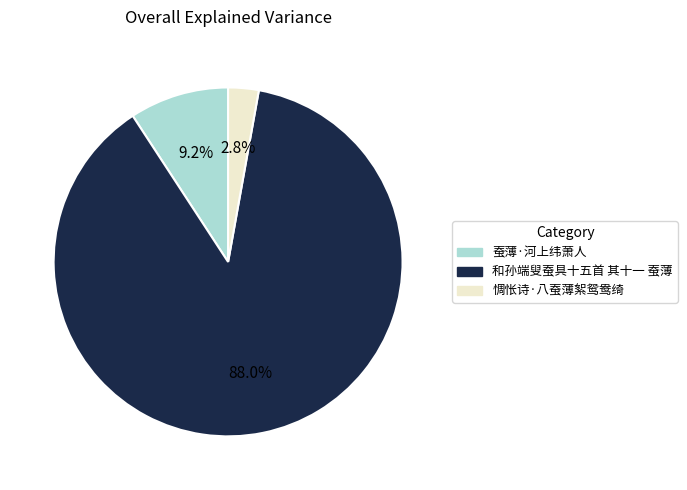

Which has a higher value, 蚕薄·河上纬萧人 or 和孙端叟蚕具十五首 其十一 蚕薄?

和孙端叟蚕具十五首 其十一 蚕薄